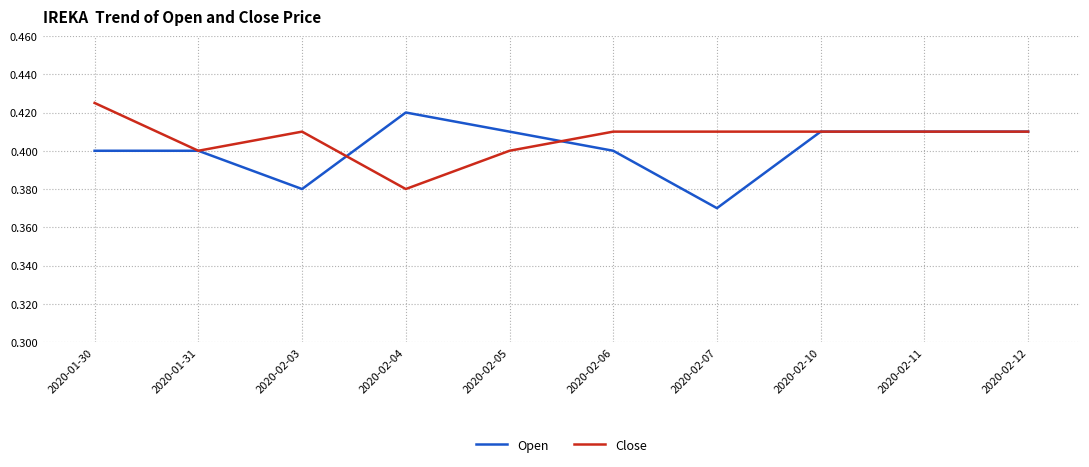

How many lines are shown in the chart?

2